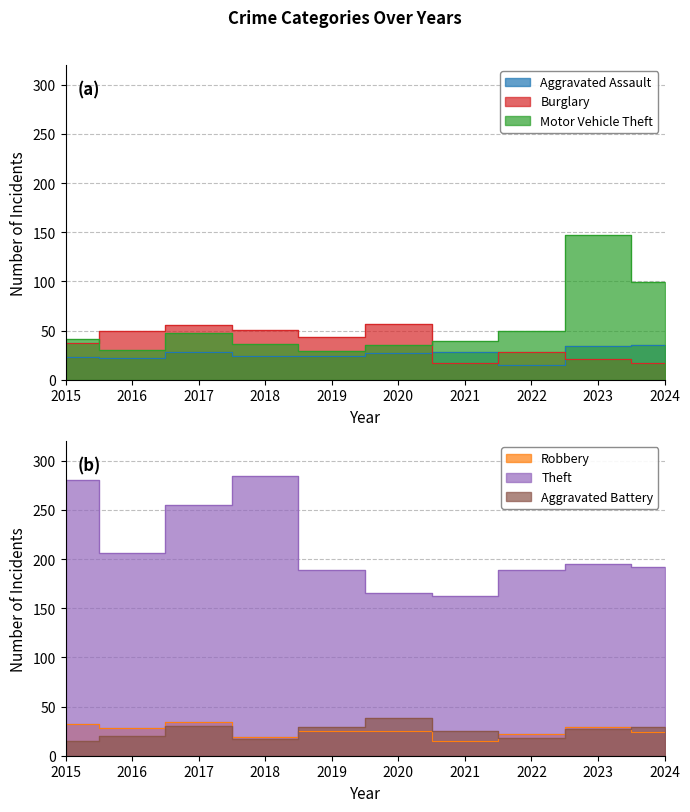

Which series changed the most between 2015 and 2024?

Theft